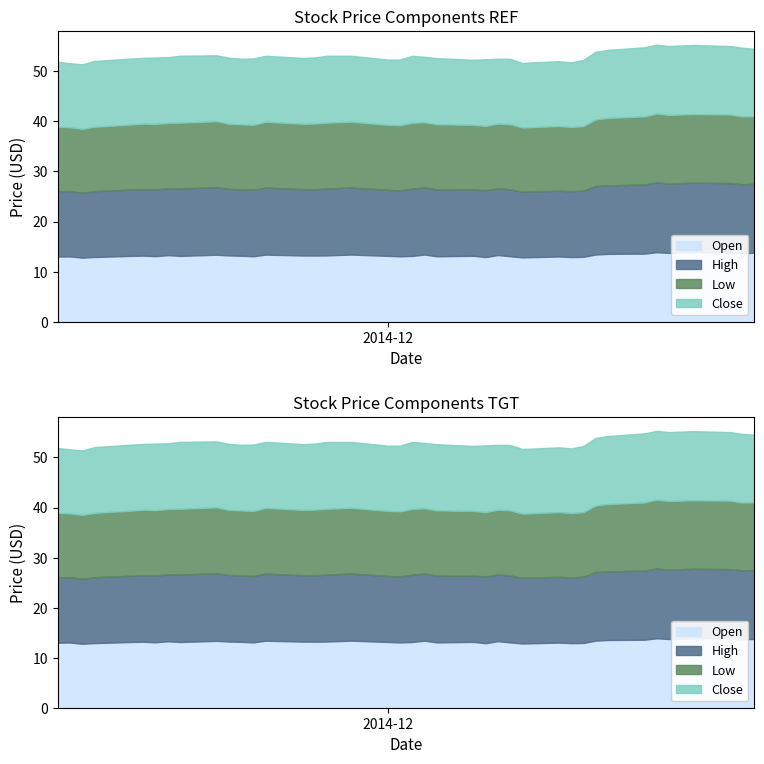

Between 2014-12-30 and 2014-11-24, which is larger?

2014-12-30